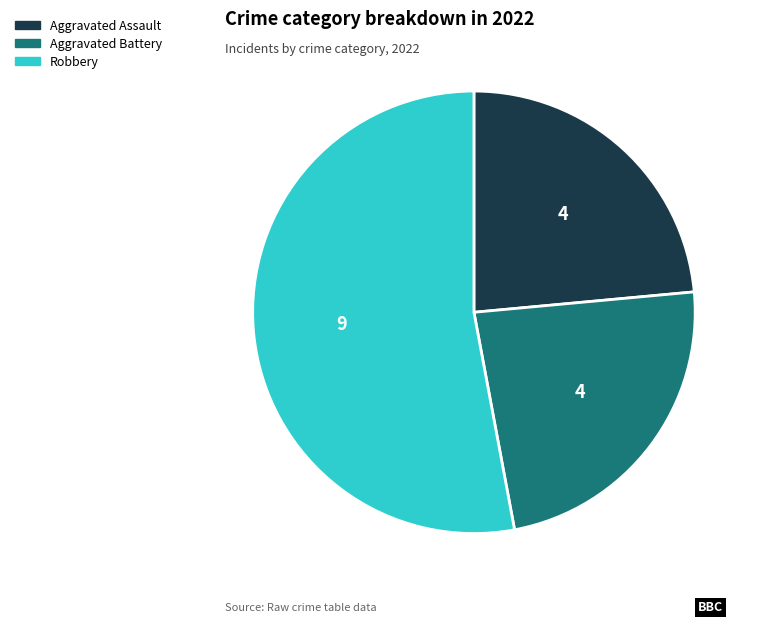

Is there any slice that represents more than half of the pie?

Yes